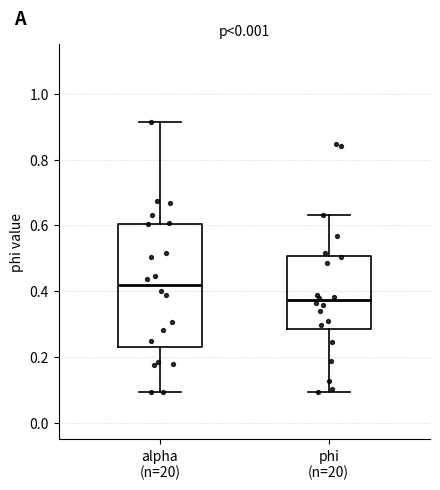

Reading left to right, transcribe this box plot: for each box, give where its median line is, the range the box spans, and where its two whiskers end, as read against the y-axis. The values are not printed on the chart, so give them approximately, as read against the axis.

alpha (n=20): median 0.42, box 0.24 to 0.60, whiskers 0.10 to 0.92
phi (n=20): median 0.38, box 0.28 to 0.50, whiskers 0.10 to 0.64